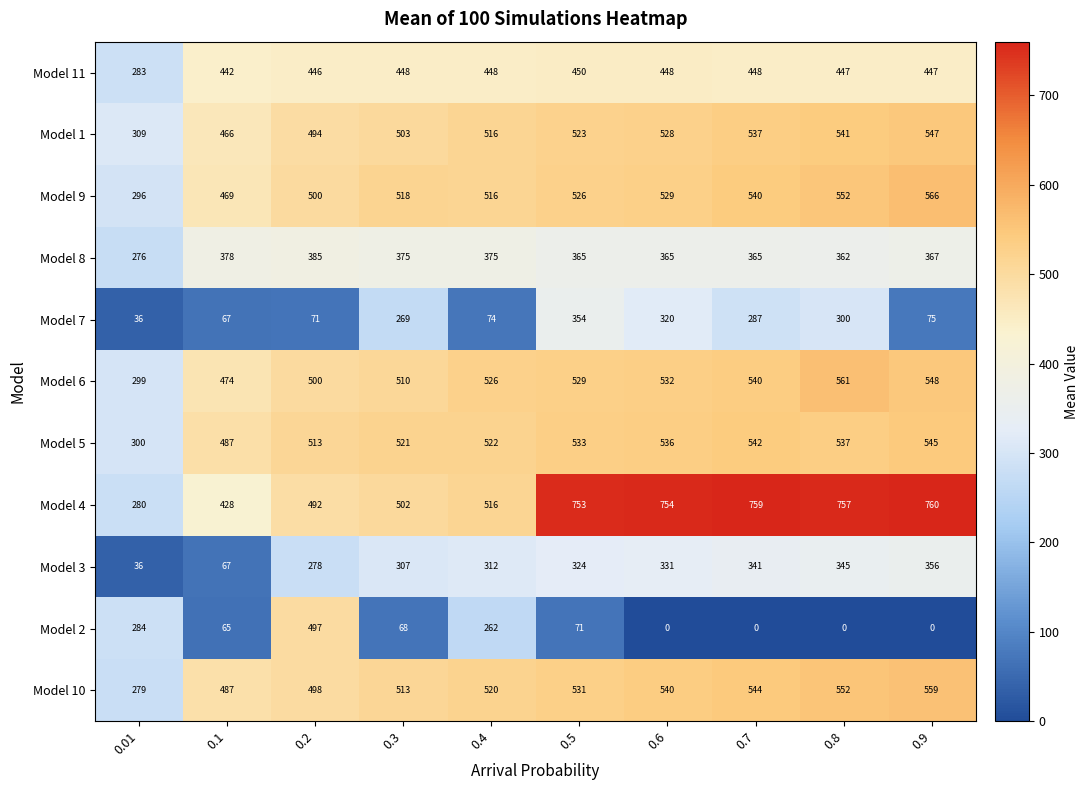

What is the difference between the highest and lowest values at 0.9?

760